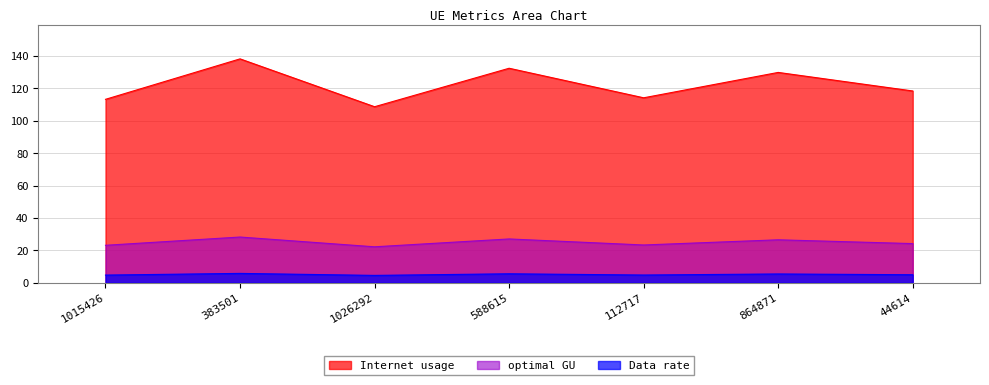

True or false: Internet usage and optimal GU intersect in this chart.

False